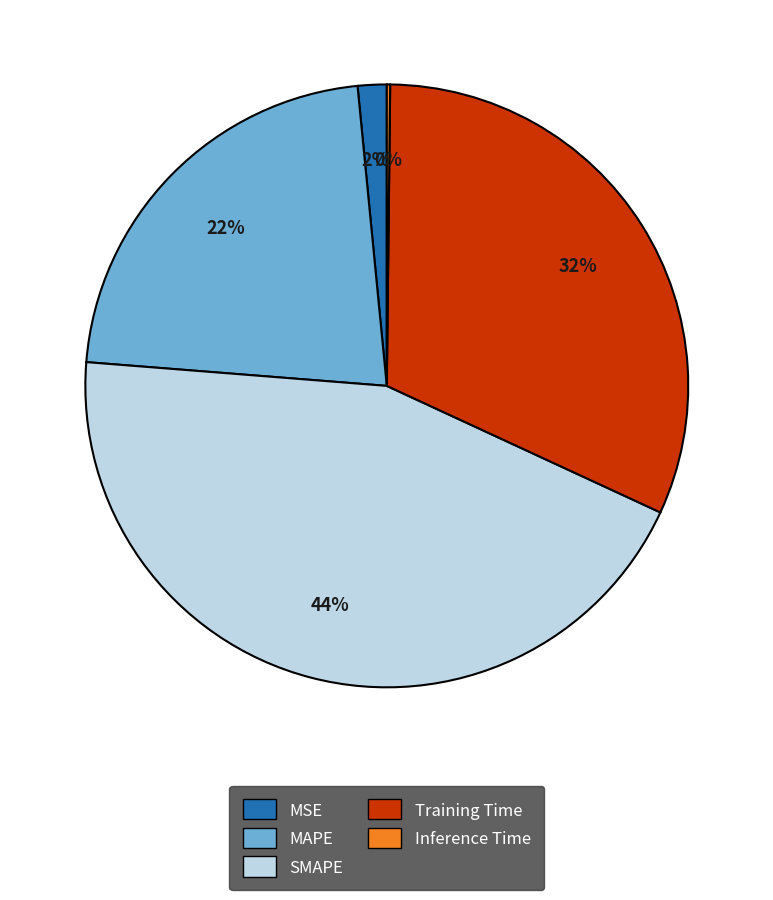

Which category has the biggest portion of the pie?

SMAPE